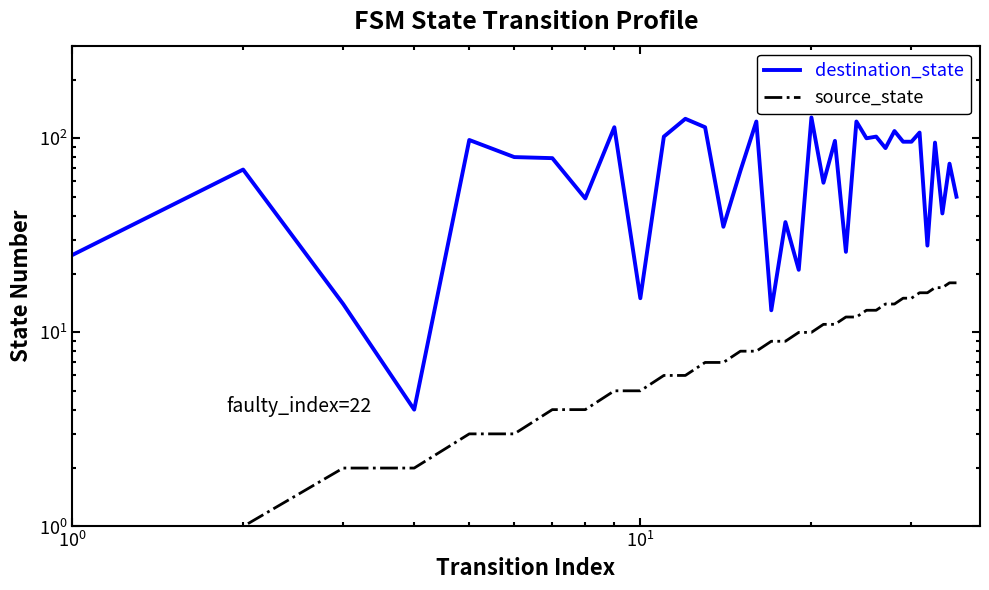

What are all the series names shown in the legend?

destination_state, source_state